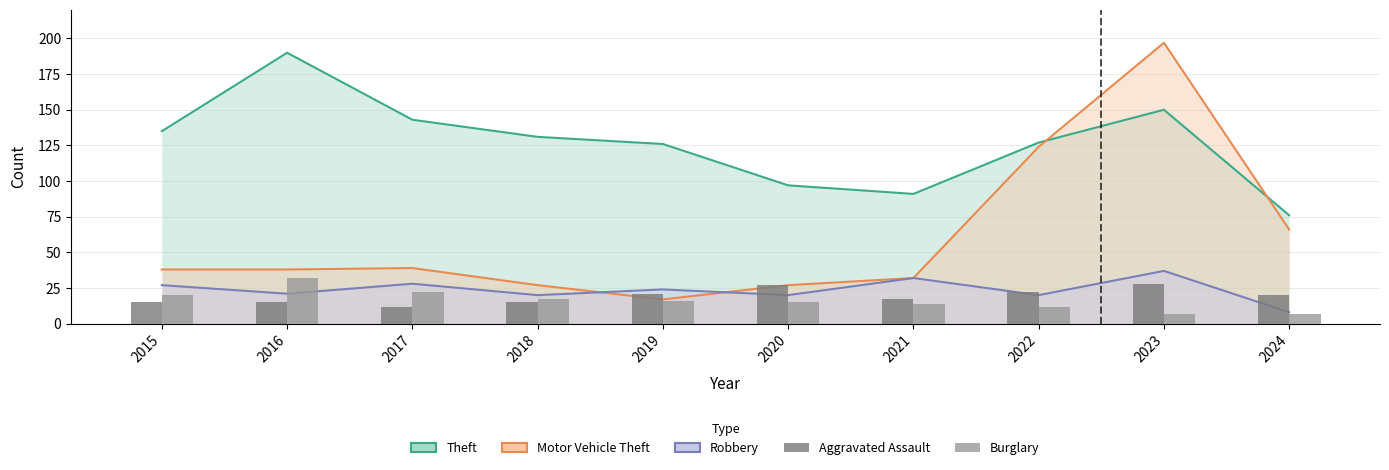

Reading right to left, list all the values displayed in this chart.

Theft: 2024=76	2023=150	2022=127	2021=91	2020=97	2019=126	2018=131	2017=143	2016=190	2015=135
Motor Vehicle Theft: 2024=66	2023=197	2022=124	2021=32	2020=27	2019=17	2018=27	2017=39	2016=38	2015=38
Robbery: 2024=8	2023=37	2022=20	2021=32	2020=20	2019=24	2018=20	2017=28	2016=21	2015=27
Aggravated Assault: 2024=20	2023=28	2022=22	2021=17	2020=27	2019=21	2018=15	2017=12	2016=15	2015=15
Burglary: 2024=7	2023=7	2022=12	2021=14	2020=15	2019=16	2018=17	2017=22	2016=32	2015=20